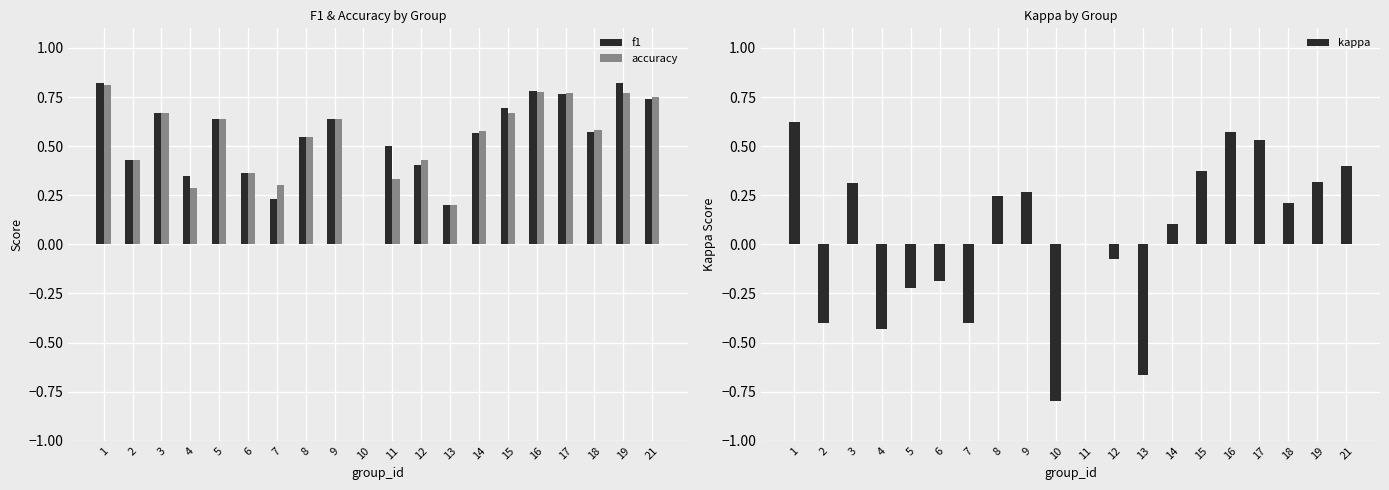

Which category has the highest value across all series?

19